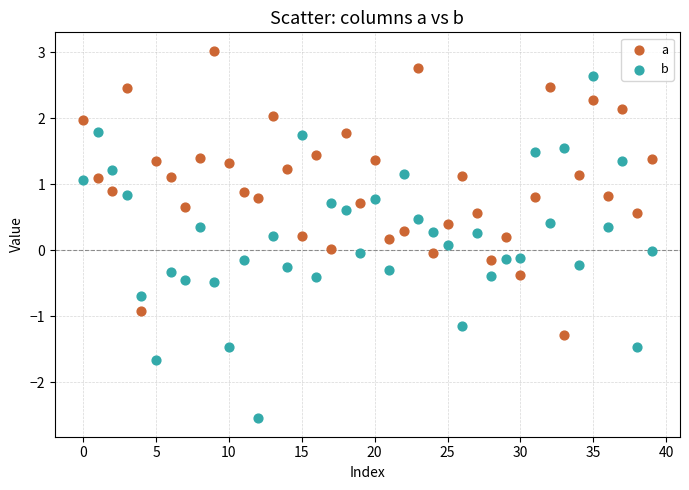

Which series reaches the minimum Y coordinate?

b